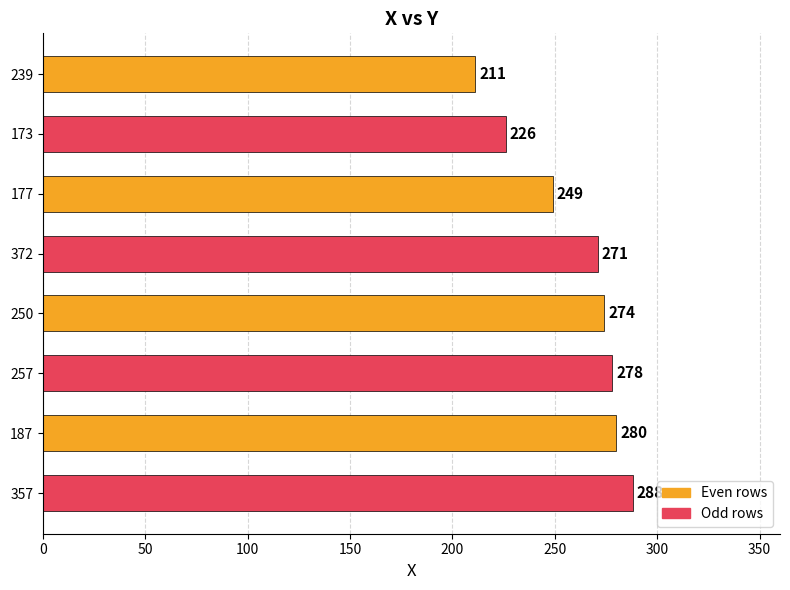

What is the ratio of the value at 187 to the value at 372?

1.0